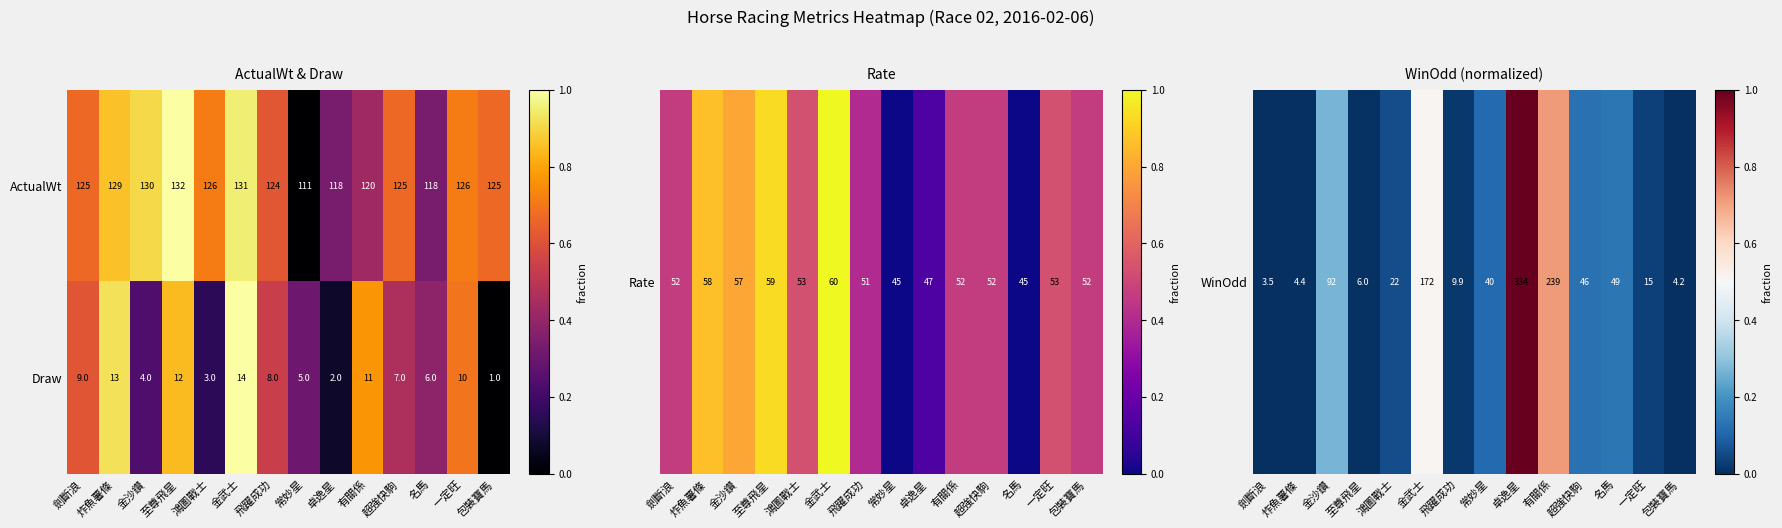

How many values in the Draw series are below 8?

7